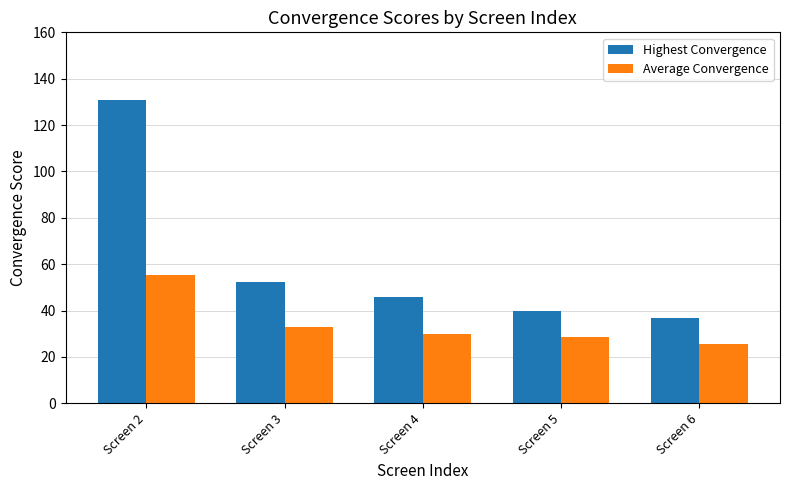

Reading right to left, list all the values displayed in this chart.

Highest Convergence: 37.0	39.9	45.9	52.2	130.7
Average Convergence: 25.6	28.4	30.1	32.8	55.2